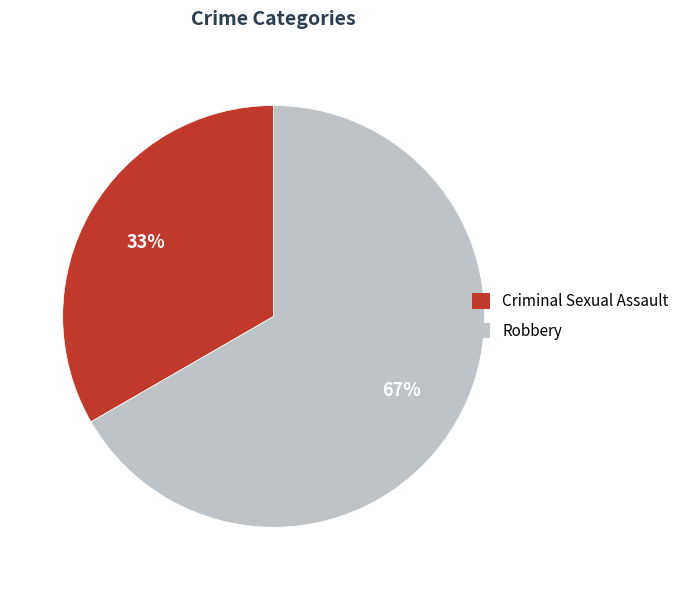

The Robbery slice represents 67% of the pie. True or false?

True